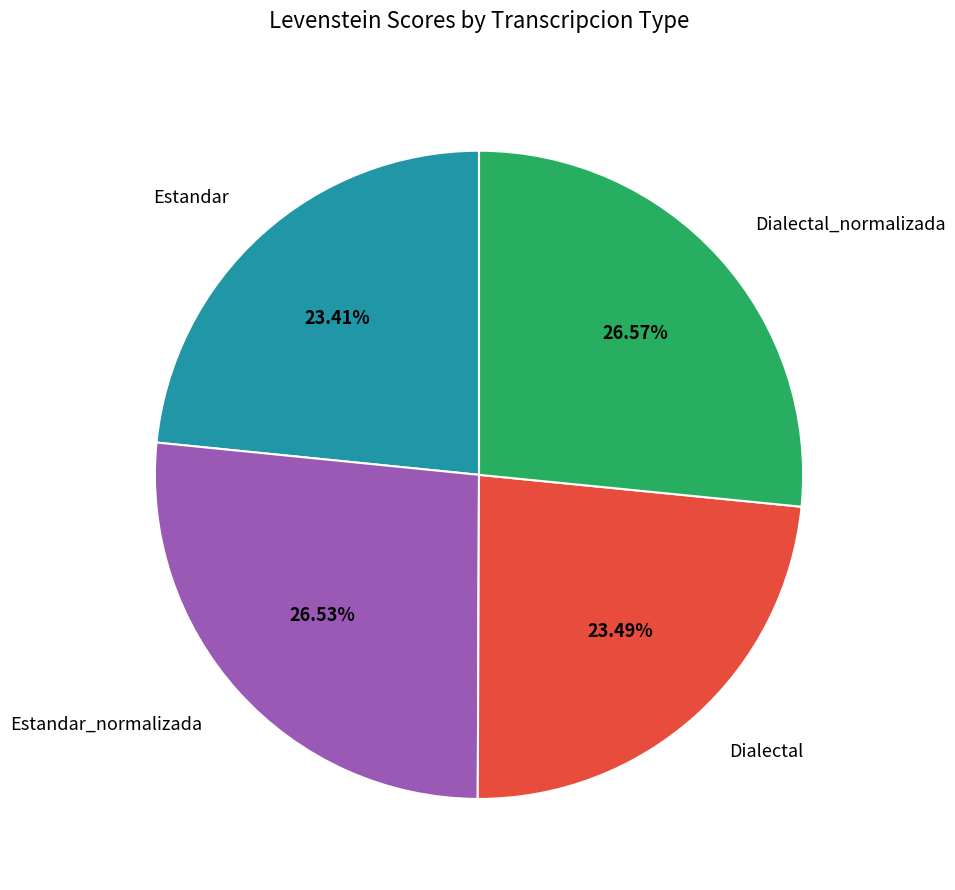

How many slices are in this pie chart?

4